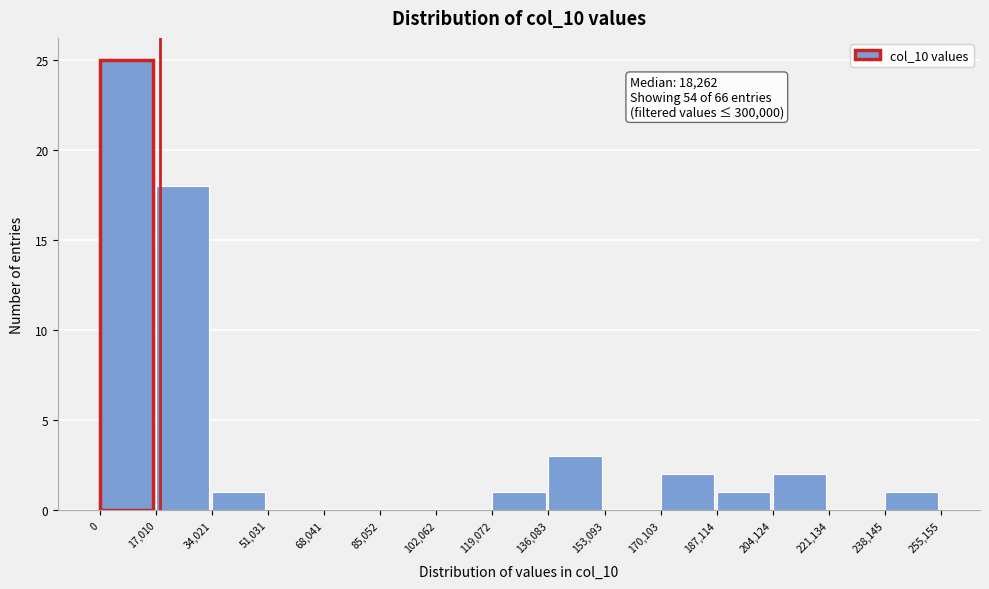

Over which range of the x-axis is the bar tallest?

0 to 17,010